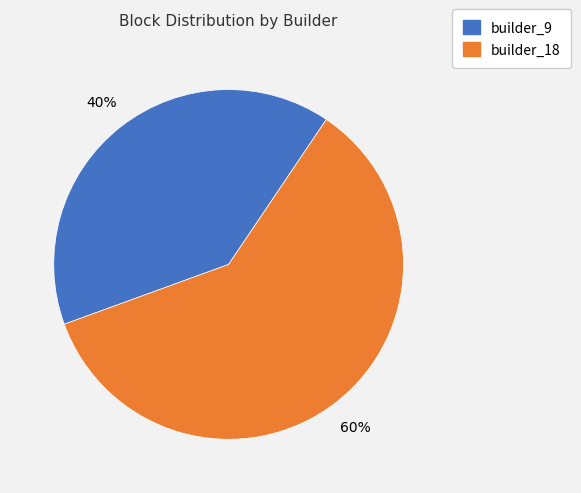

What is the largest slice in the pie chart?

builder_18